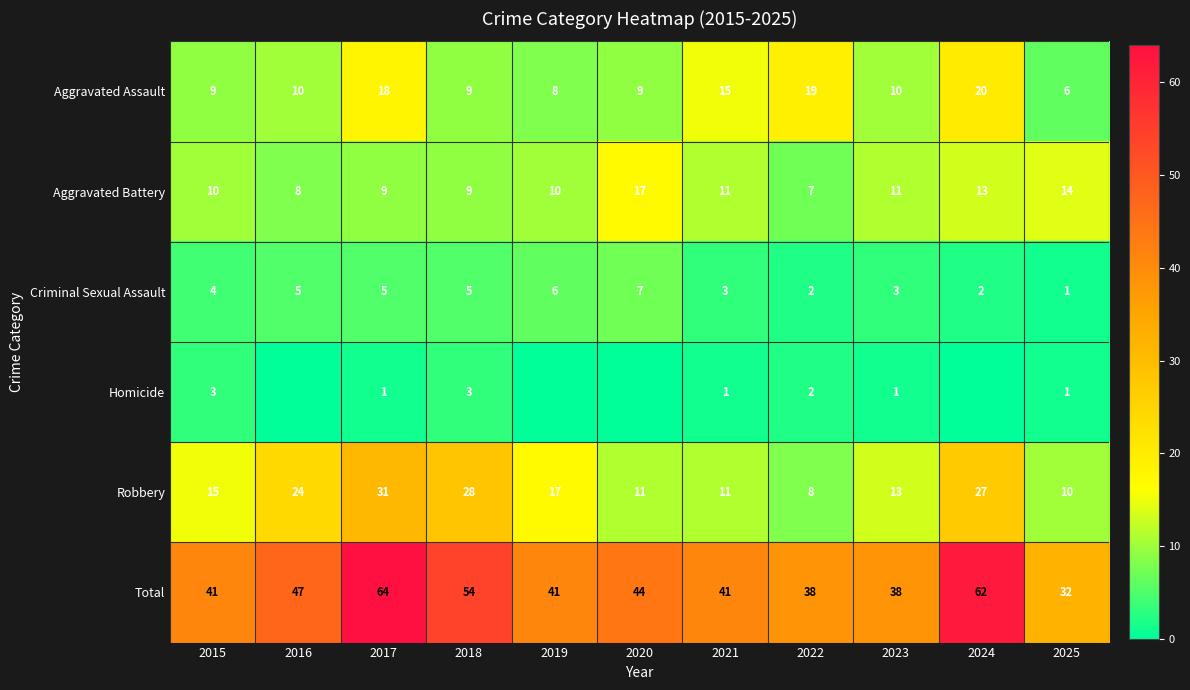

Count the Criminal Sexual Assault values in the range 2 to 5.

8